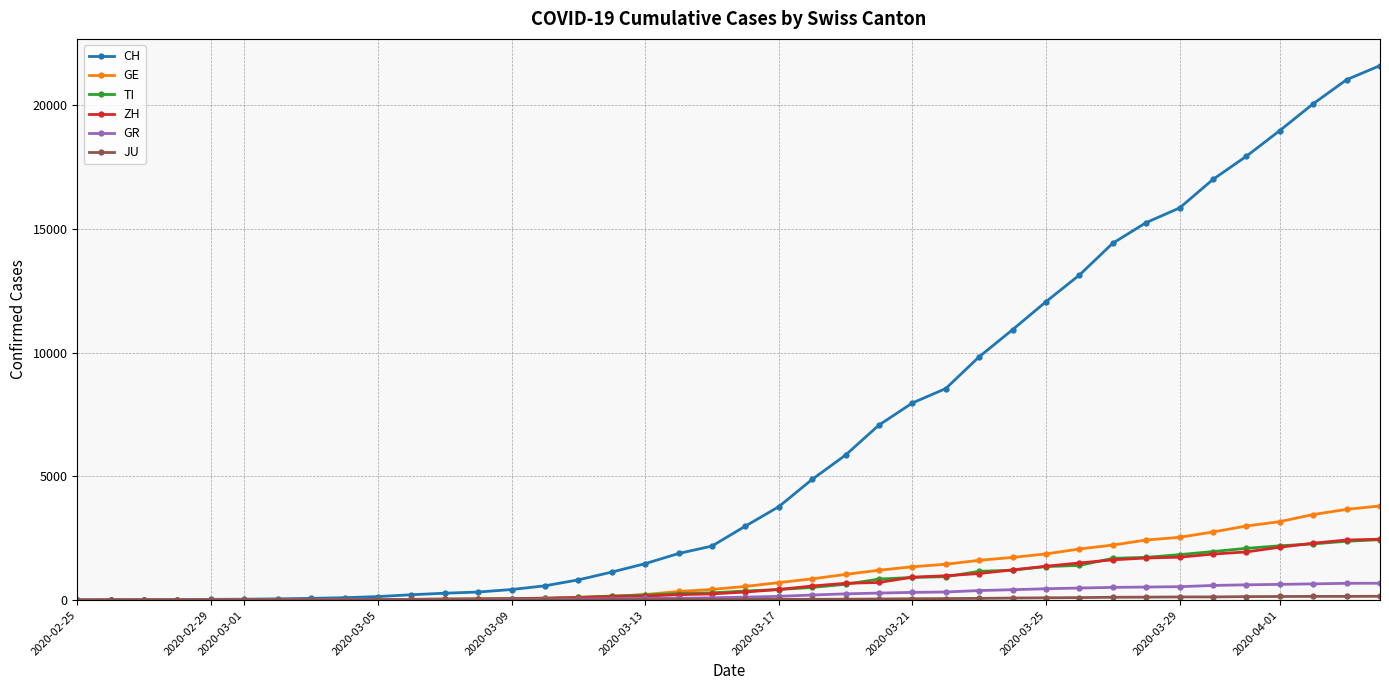

What is the average value of the TI series?

743